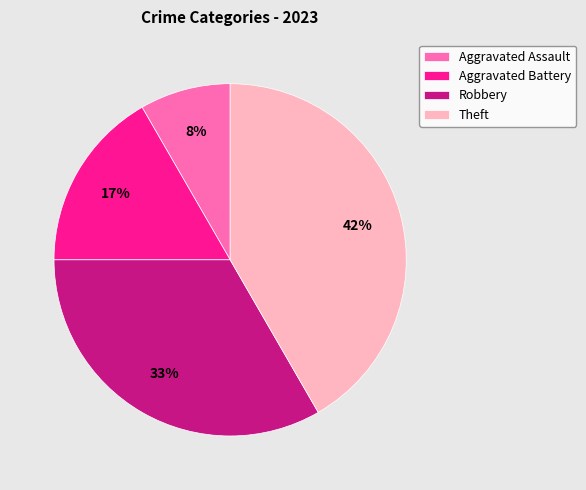

Which category has the biggest portion of the pie?

Theft